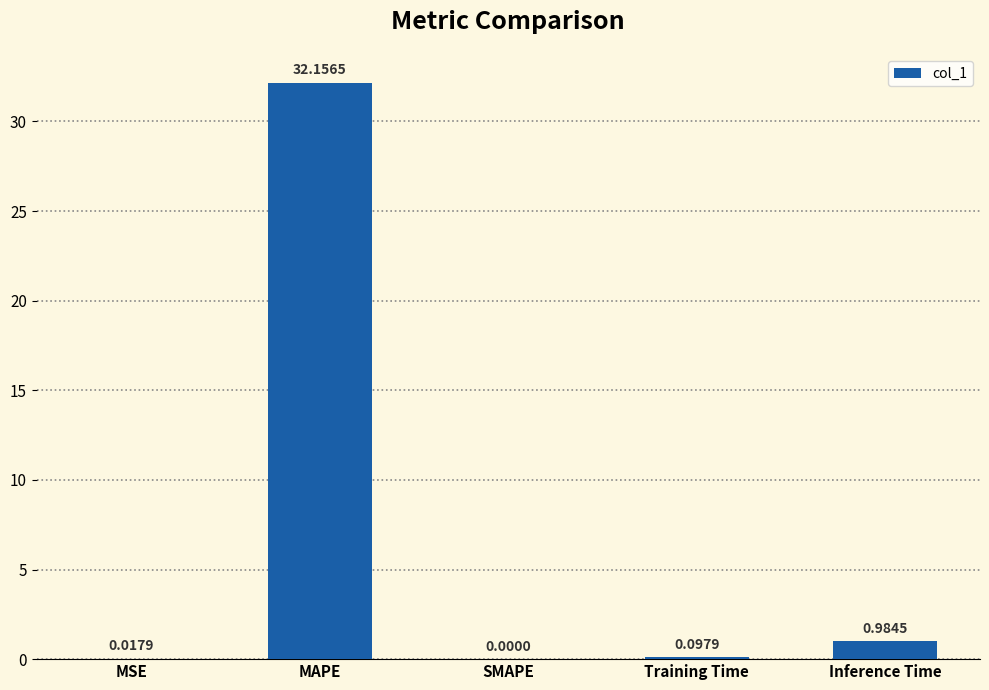

Between MSE and Inference Time, which is larger?

Inference Time